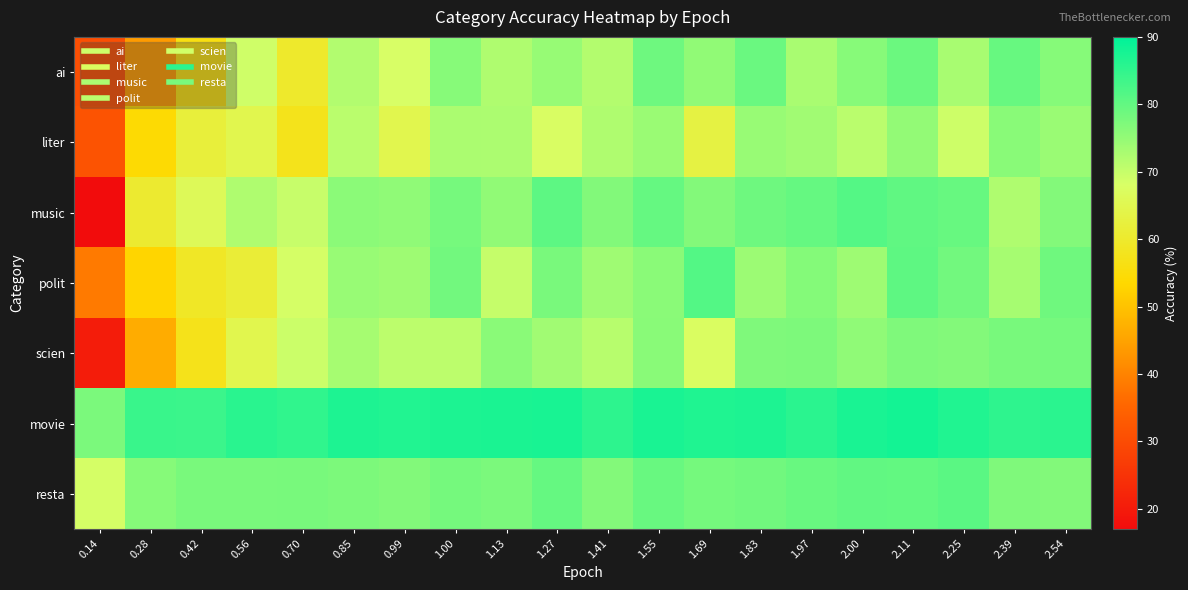

At which category does the chart reach its minimum across all series?

0.14